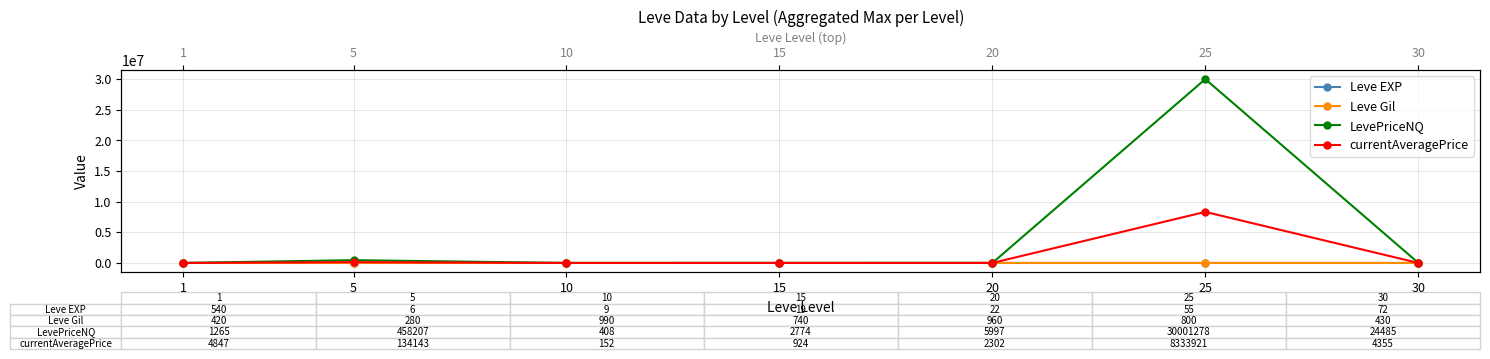

Where is the first local minimum for Leve Gil?

5